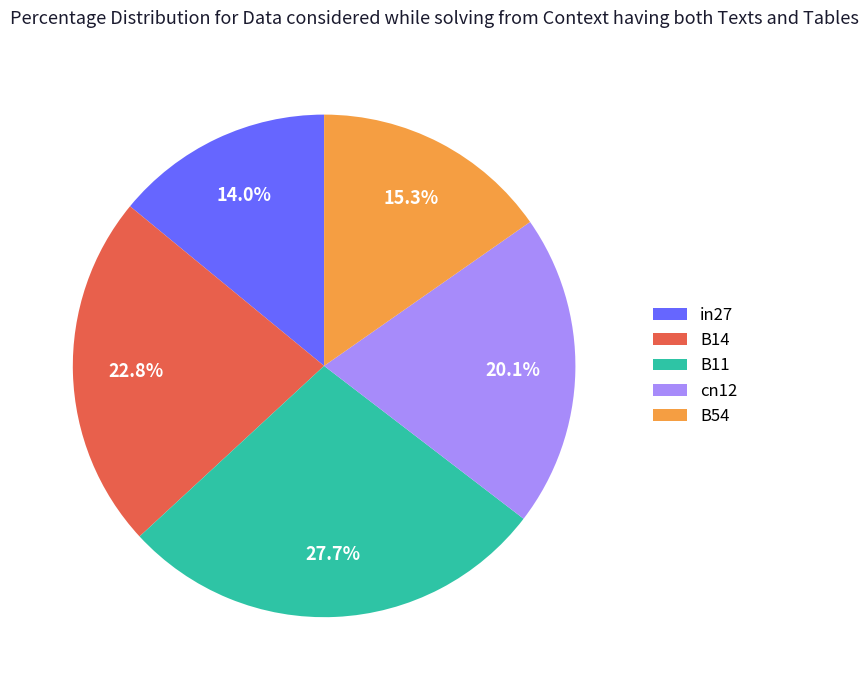

Does cn12 represent more than half of the total?

No